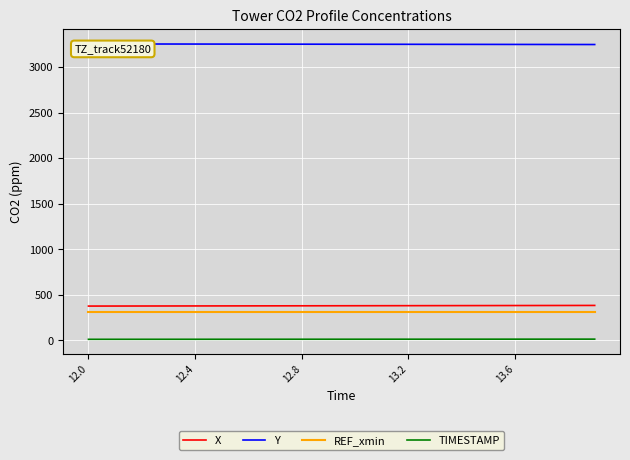

True or false: TIMESTAMP has more than 0 points higher than both neighbors.

False